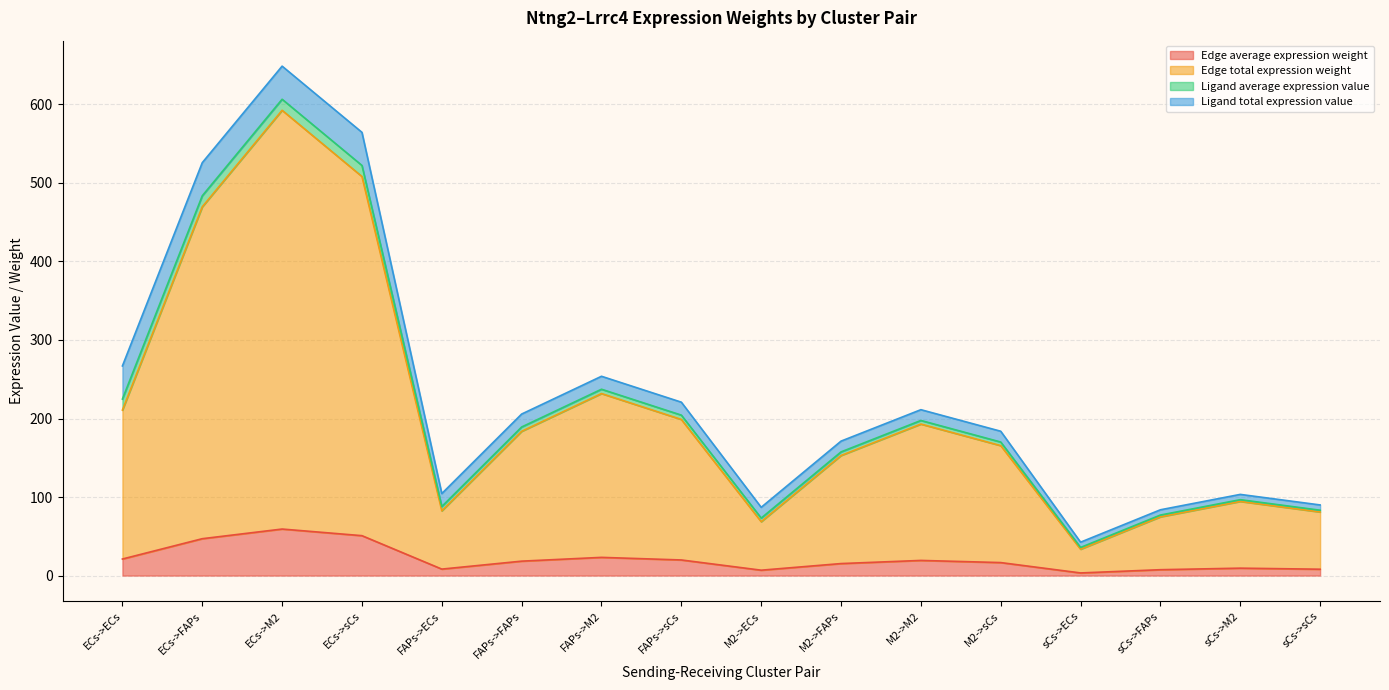

How many interior local valleys does the Edge total expression weight series have?

3